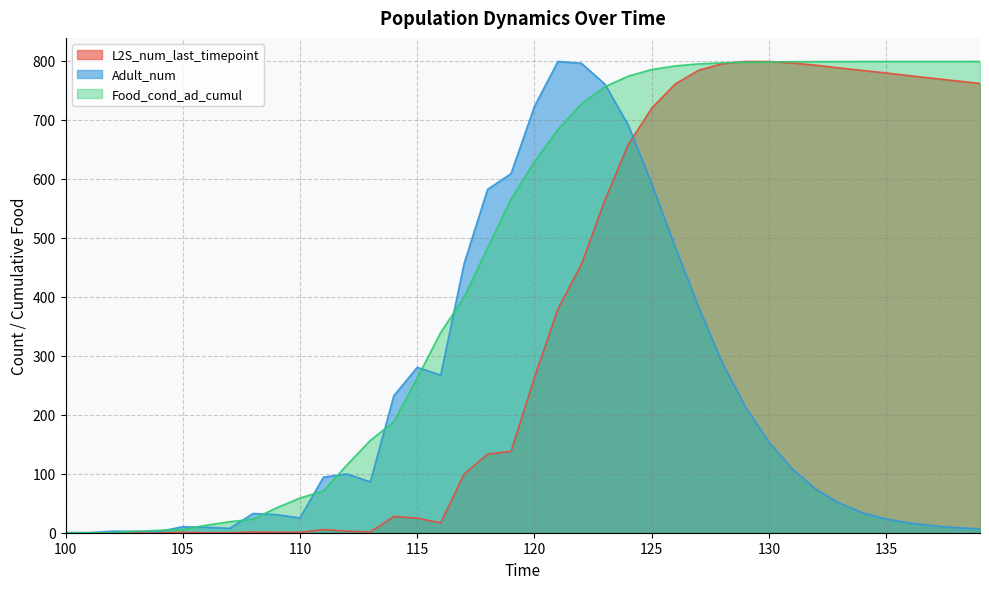

True or false: L2S_num_last_timepoint has a value of -493.0 at 107.

False